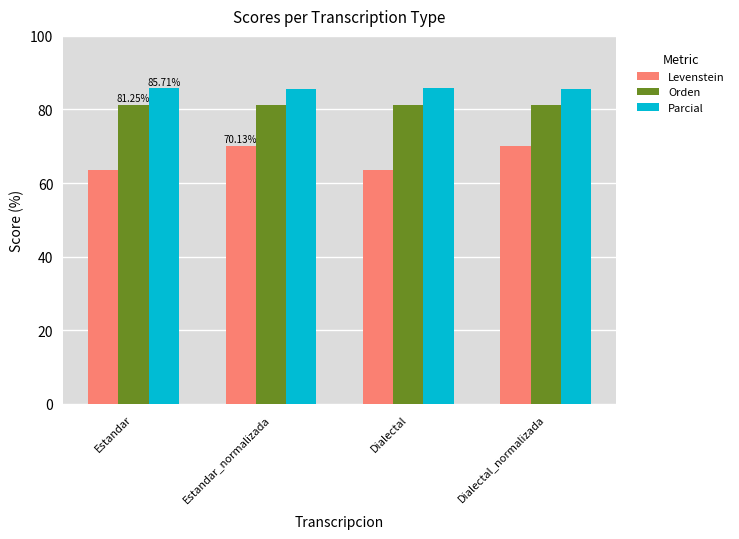

What is the value of the Parcial bar at the 2nd from the left?

85.5